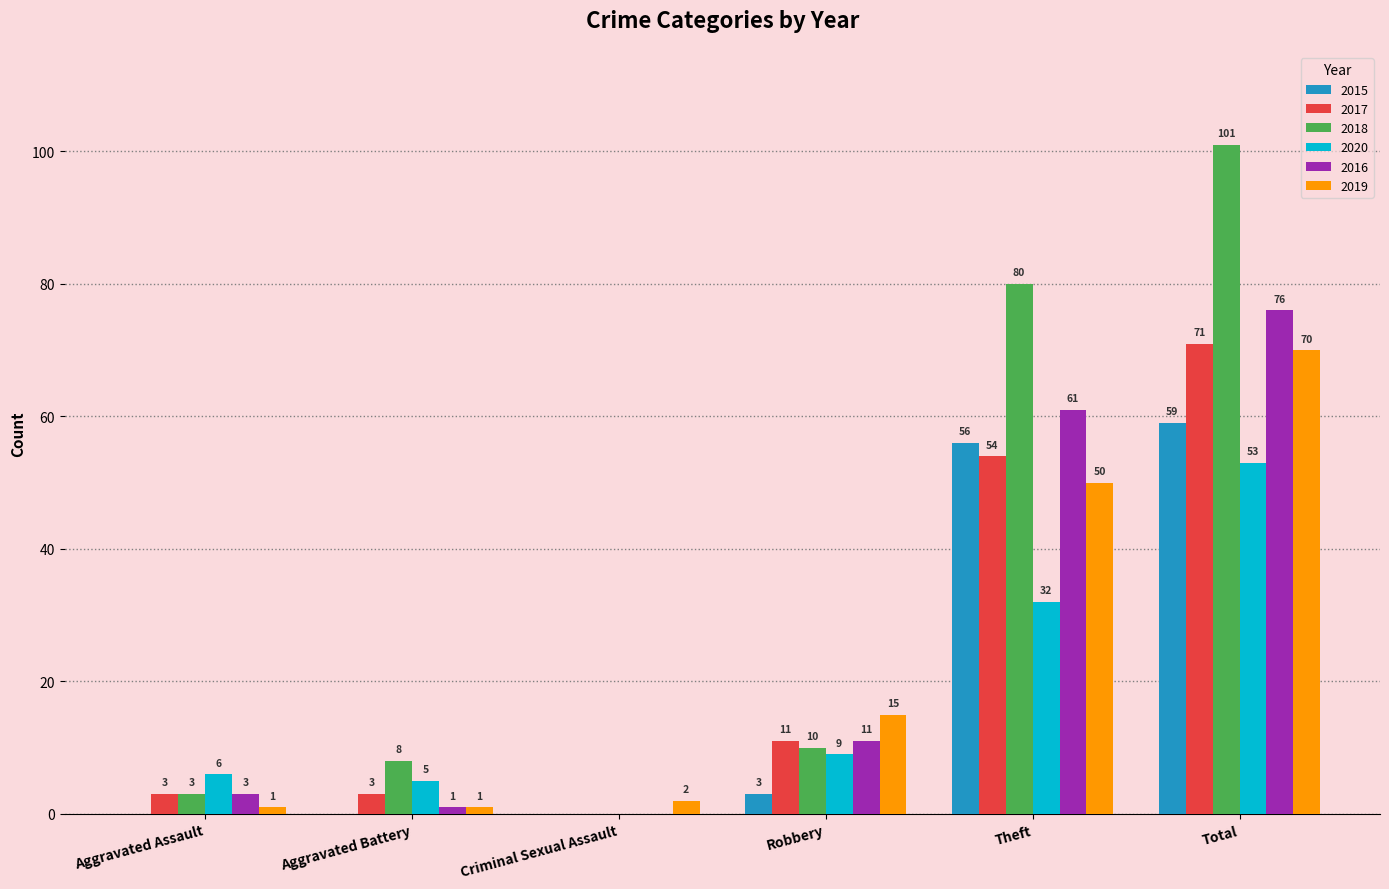

Between Aggravated Battery and Total, which series saw the biggest shift?

2018